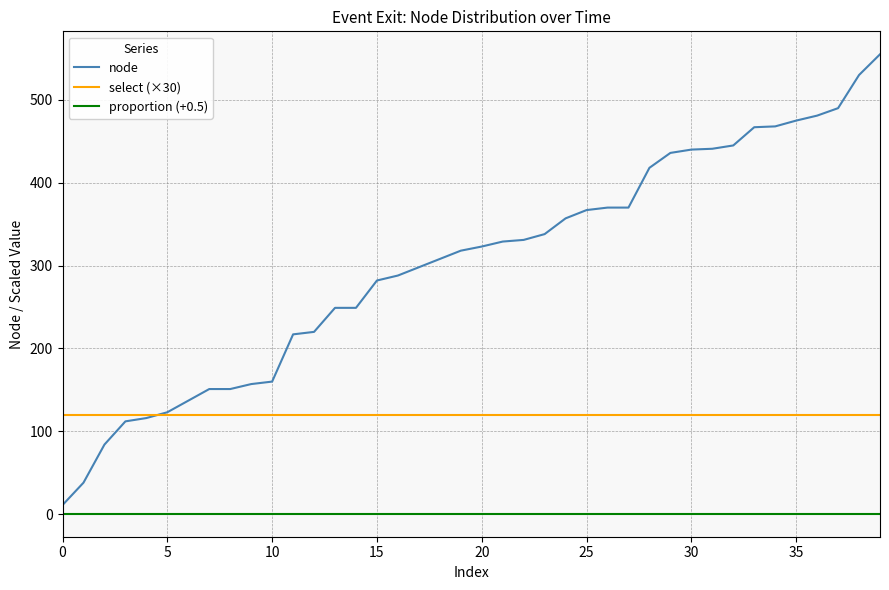

List the series in order of their overall mean, lowest first.

proportion (+0.5), select (×30), node